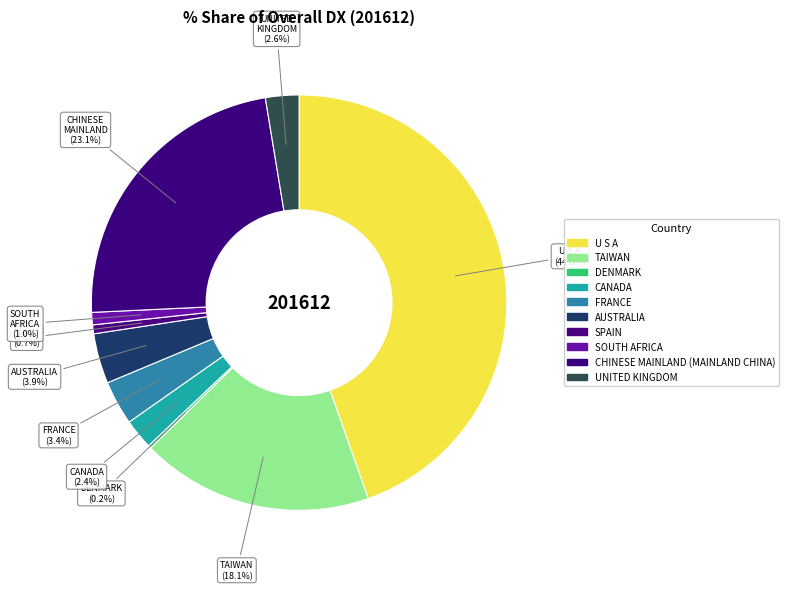

What percentage do DENMARK and AUSTRALIA together represent?

4.1%